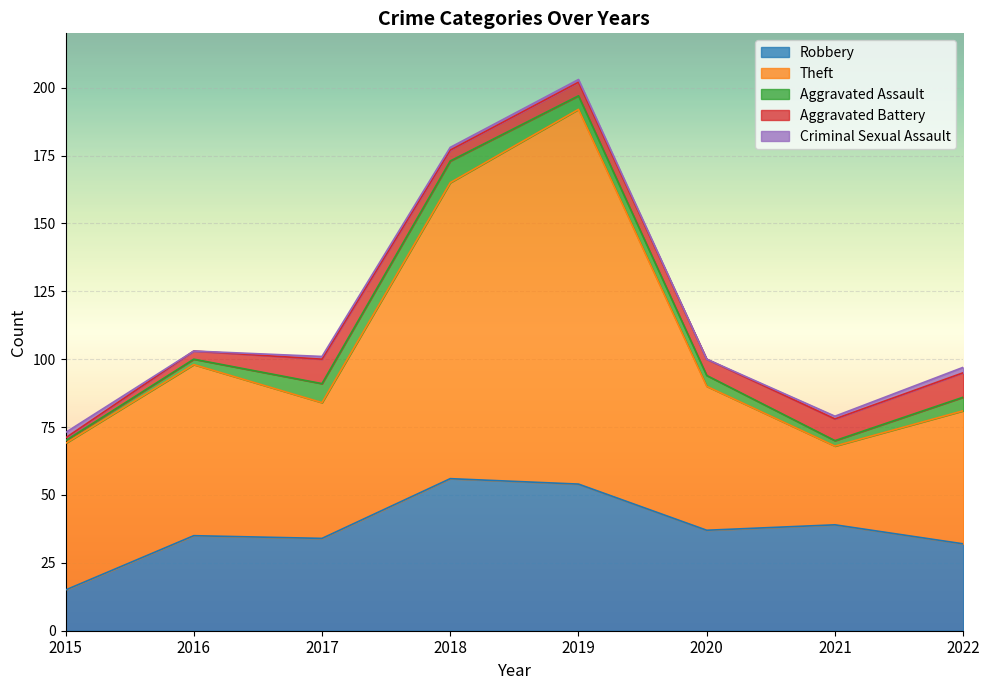

Reading left to right, list all the values displayed in this chart.

Robbery: 2015=15	2016=35	2017=34	2018=56	2019=54	2020=37	2021=39	2022=32
Theft: 2015=54	2016=63	2017=50	2018=109	2019=138	2020=53	2021=29	2022=49
Aggravated Assault: 2015=1	2016=2	2017=7	2018=8	2019=5	2020=4	2021=2	2022=5
Aggravated Battery: 2015=1	2016=3	2017=9	2018=4	2019=5	2020=6	2021=8	2022=9
Criminal Sexual Assault: 2015=2	2016=0	2017=1	2018=1	2019=1	2020=0	2021=1	2022=2